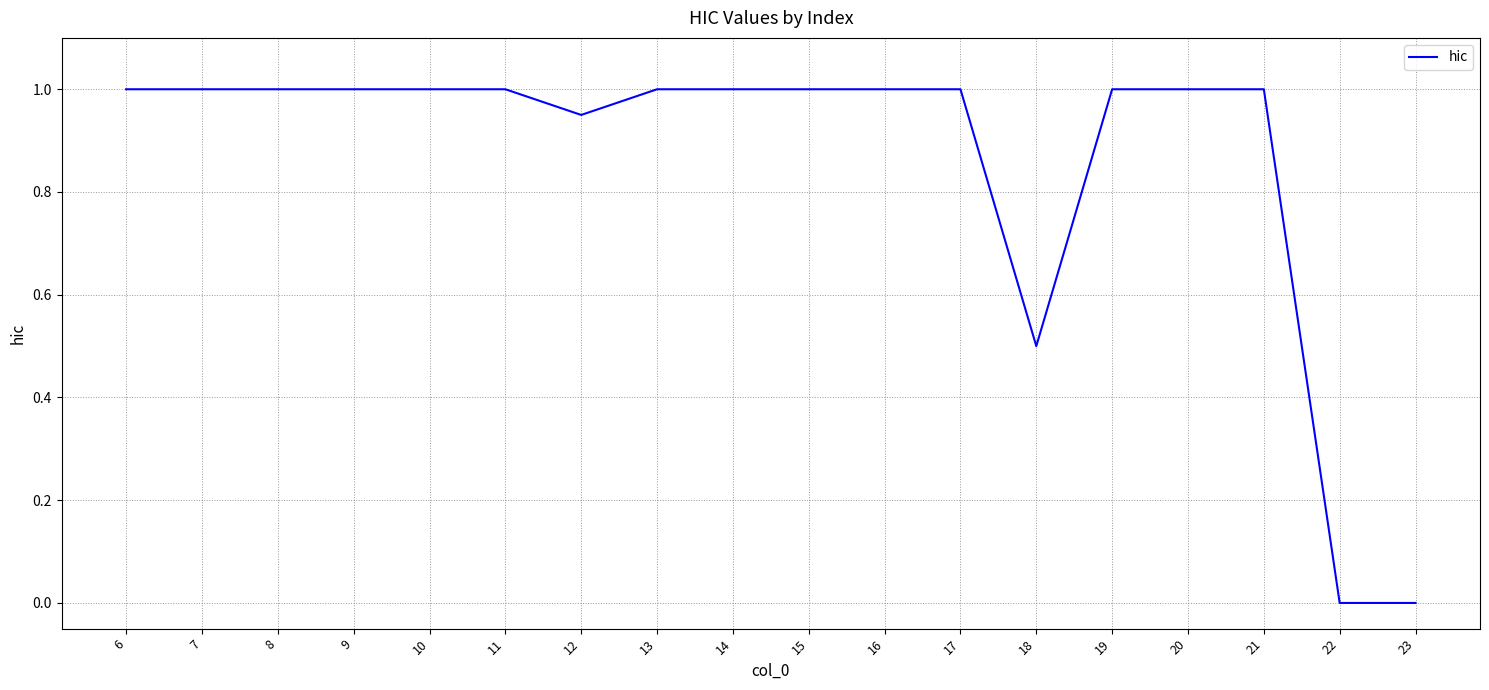

What is the greatest value displayed?

1.0